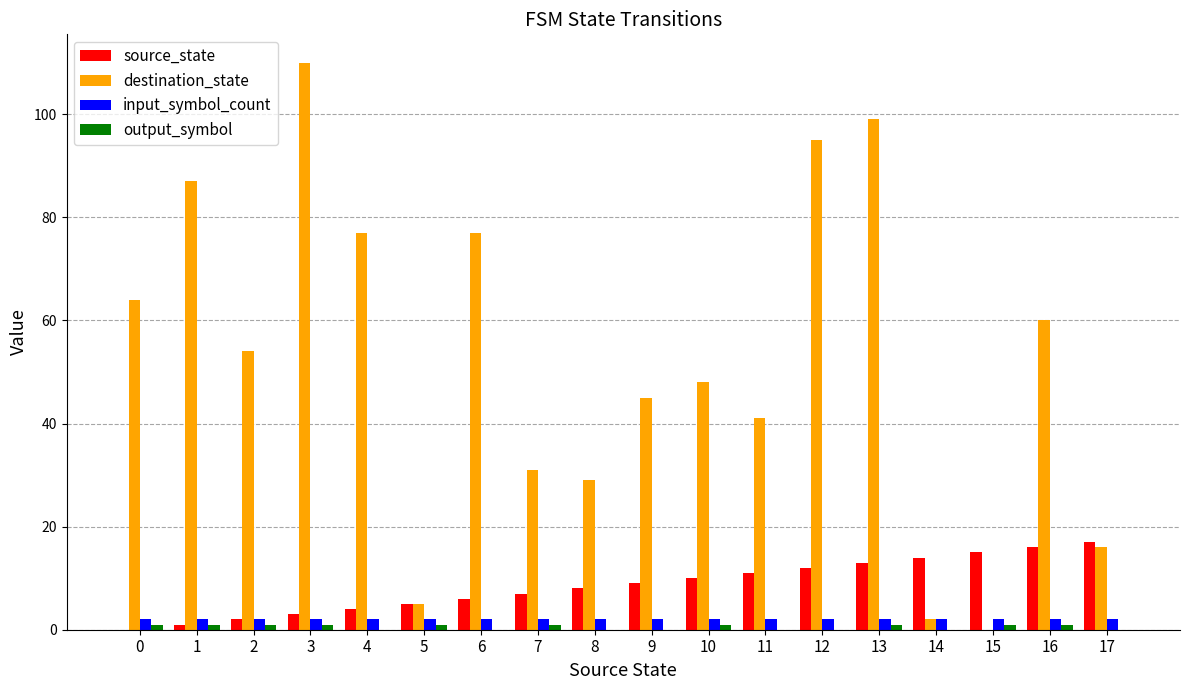

What is the total value across all series at 4?

83